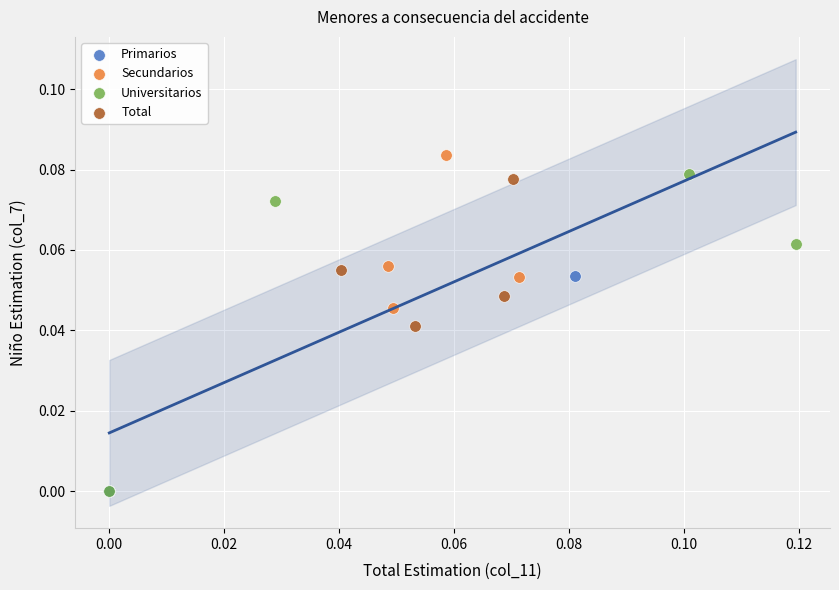

Which series has the largest Y range (max minus min)?

Universitarios